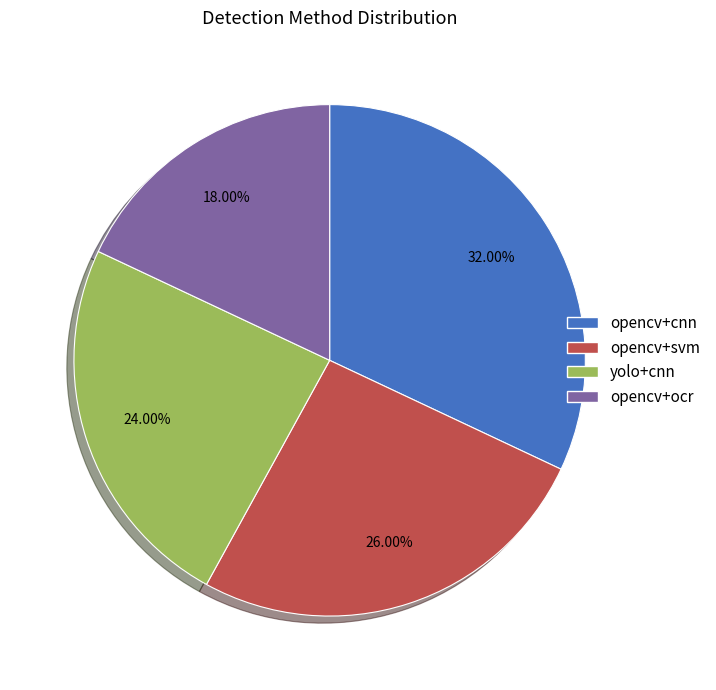

To the nearest percent, what is the difference between the largest and smallest slice percentages?

14%